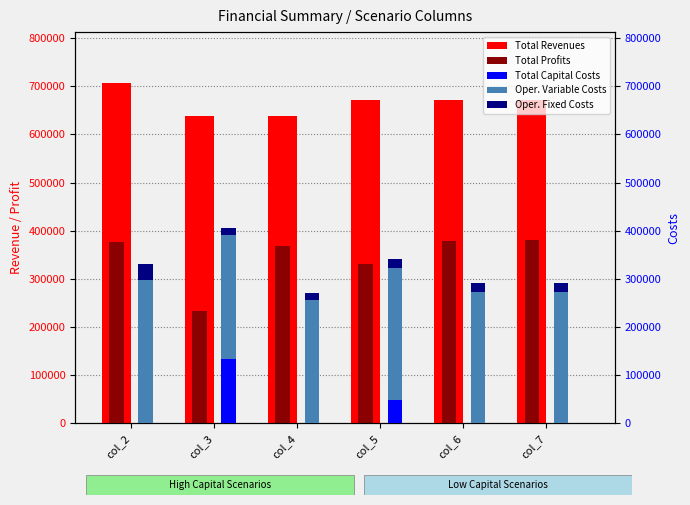

Which category has the lowest value across all series?

col_2